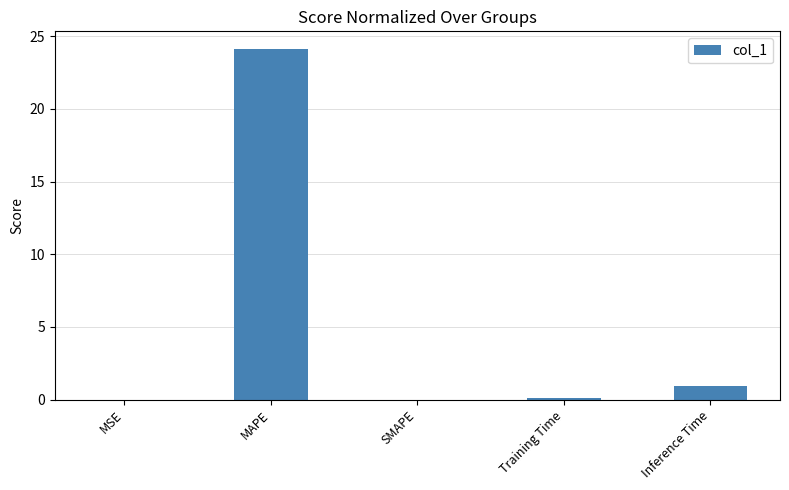

The chart shows a value of 24.1 at MAPE. True or false?

True